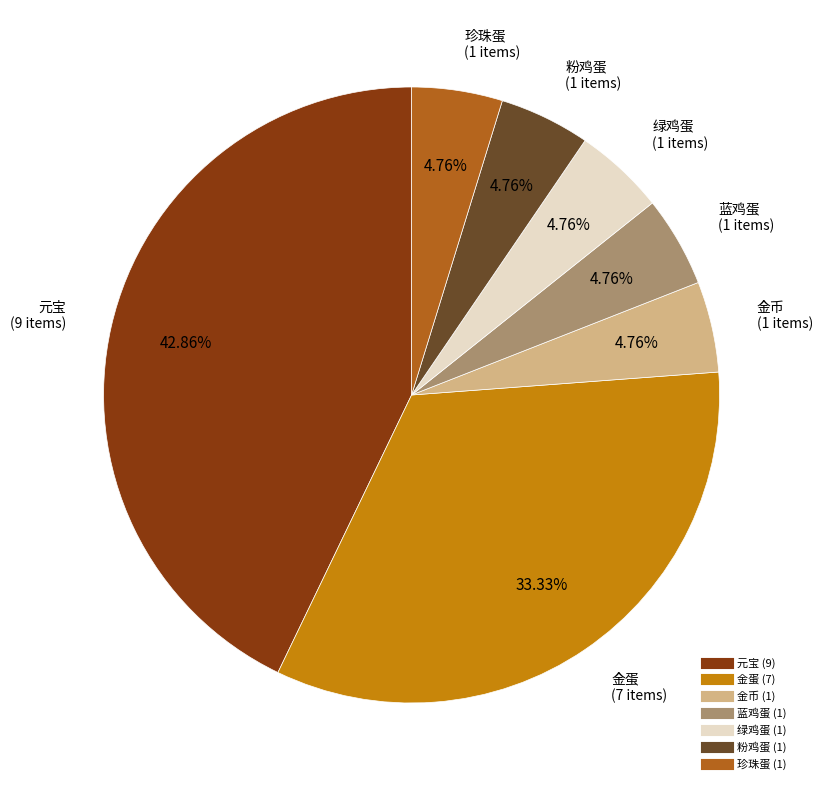

Which category has the biggest portion of the pie?

元宝